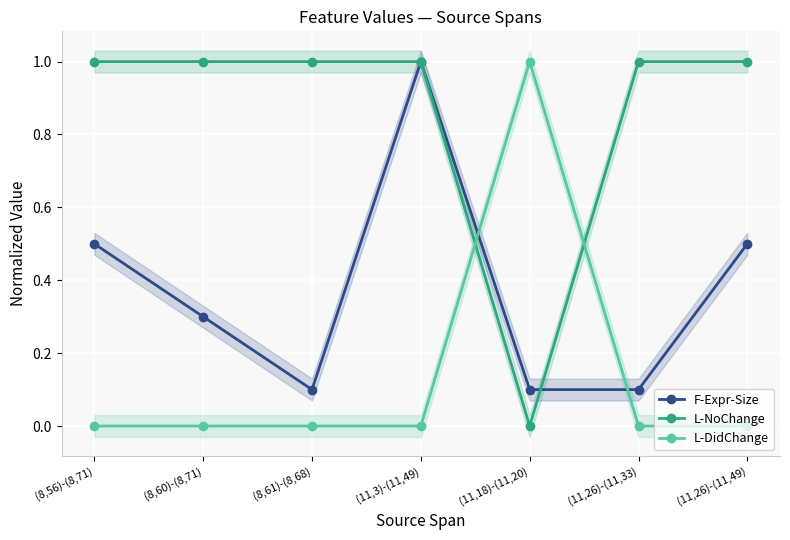

What is the greatest value displayed?

1.0